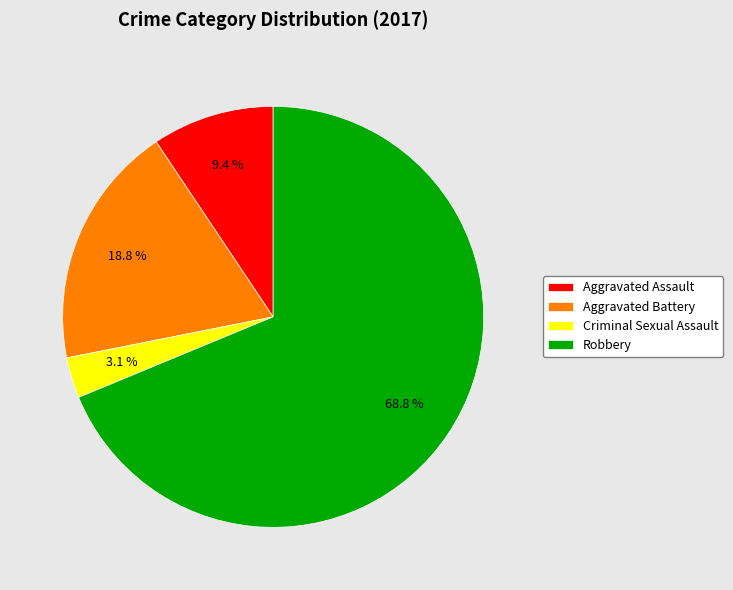

The Robbery slice represents 69% of the pie. True or false?

True